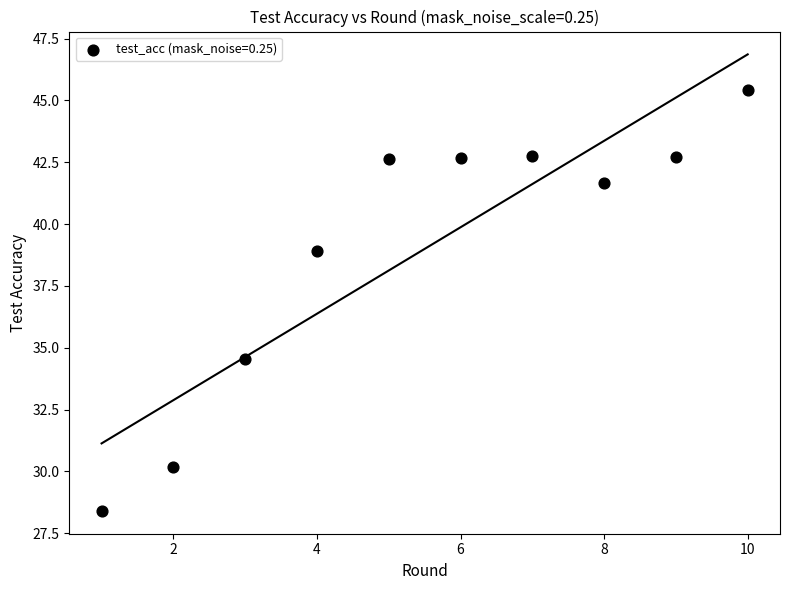

What Y value in the scatter plot is closest to 36?

34.6